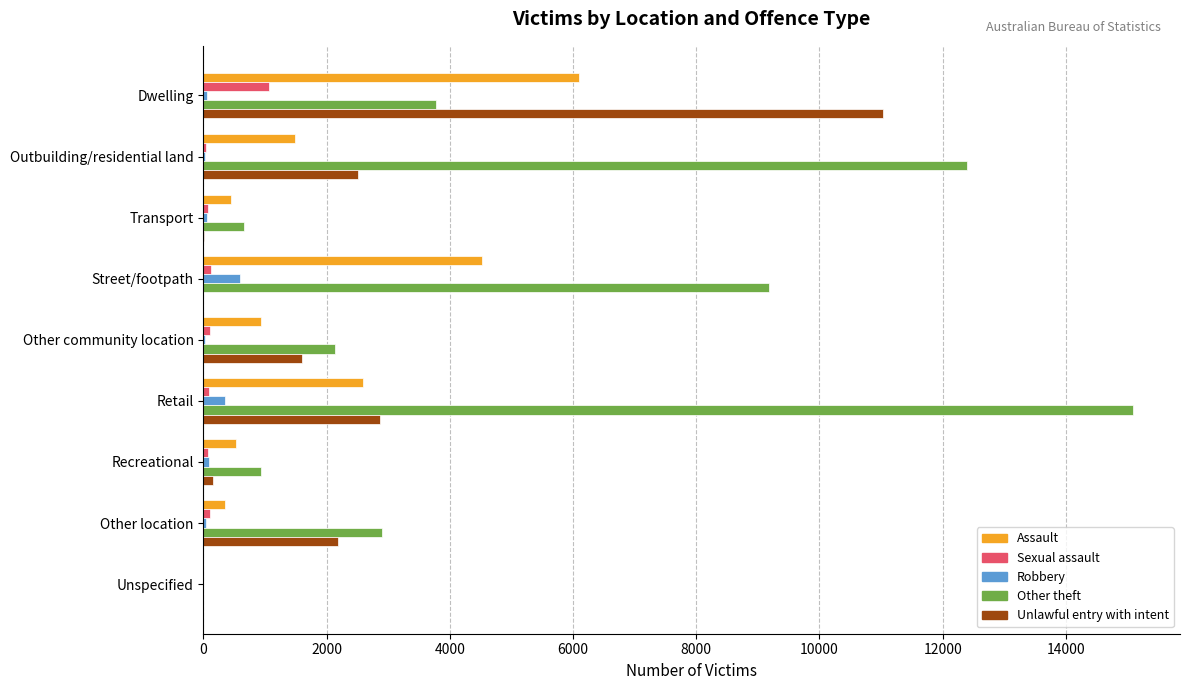

The value of Assault at Other community location is 929. True or false?

True